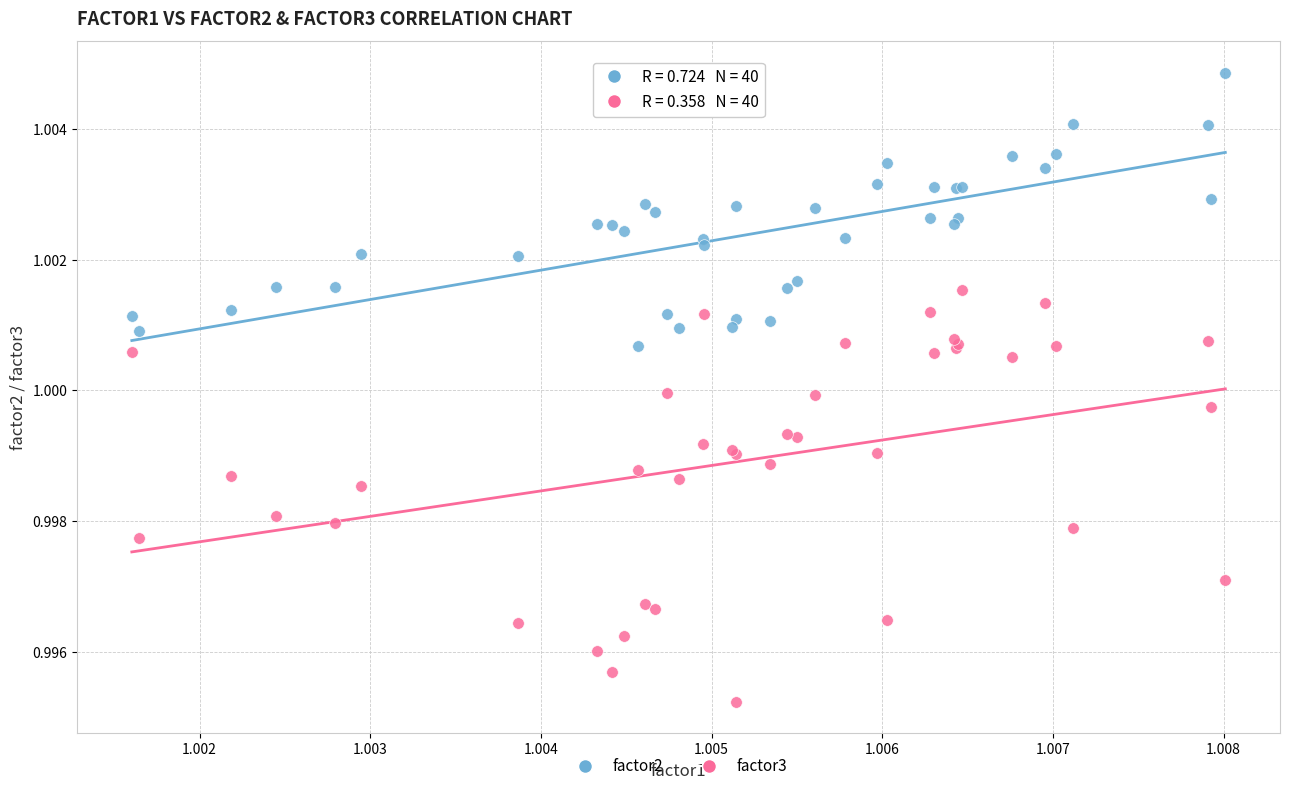

Which series has the largest Y range (max minus min)?

factor3